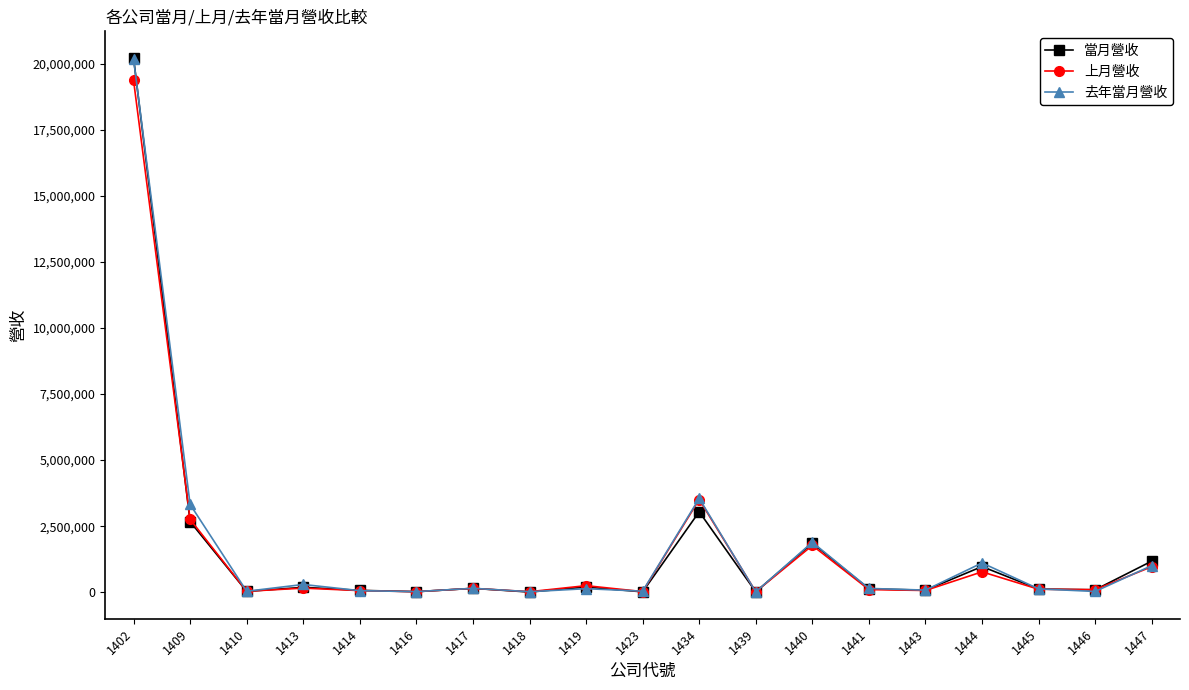

At which category is the sum across all series the highest?

1402